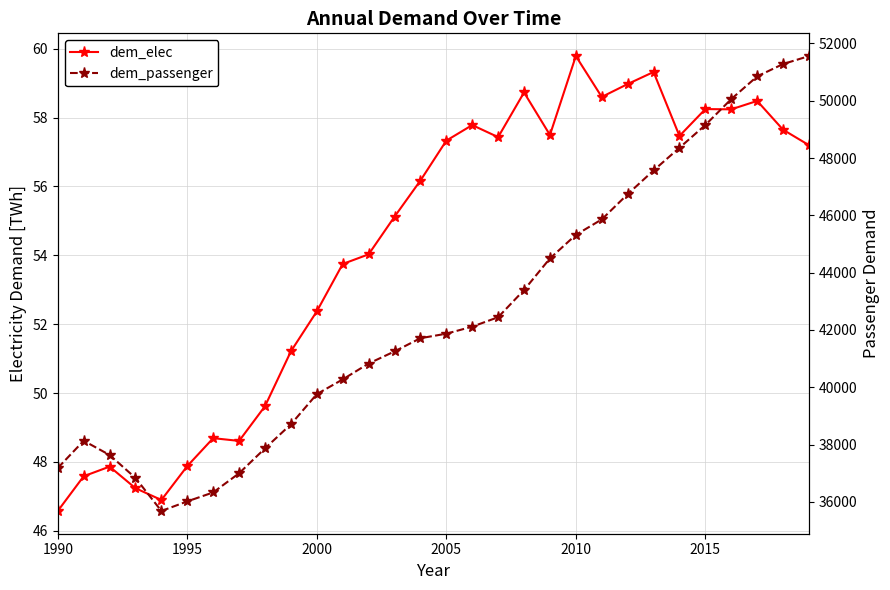

At how many categories does at least one series exceed 4393?

30